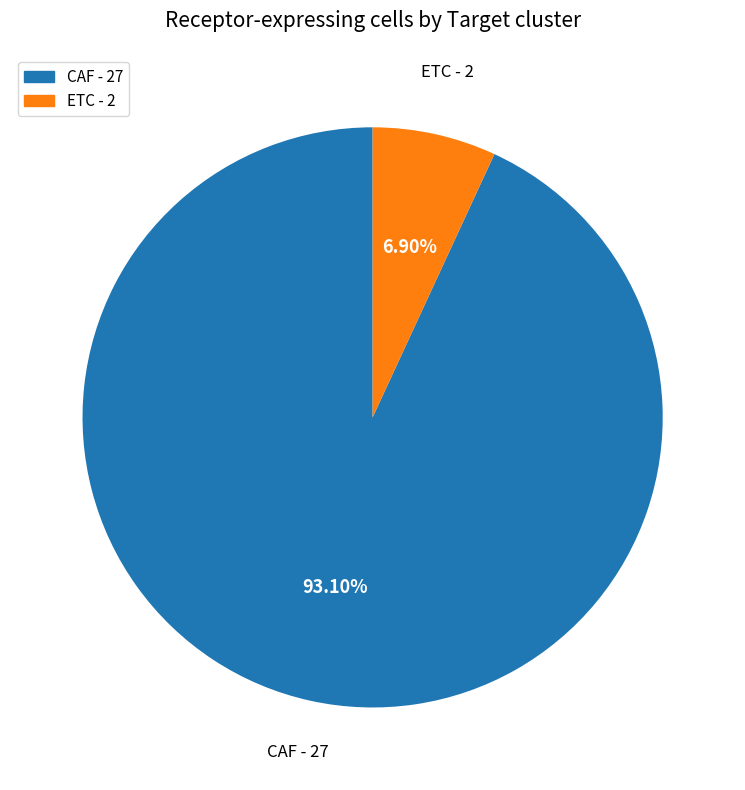

Is it true that ETC is 7% of the pie?

True